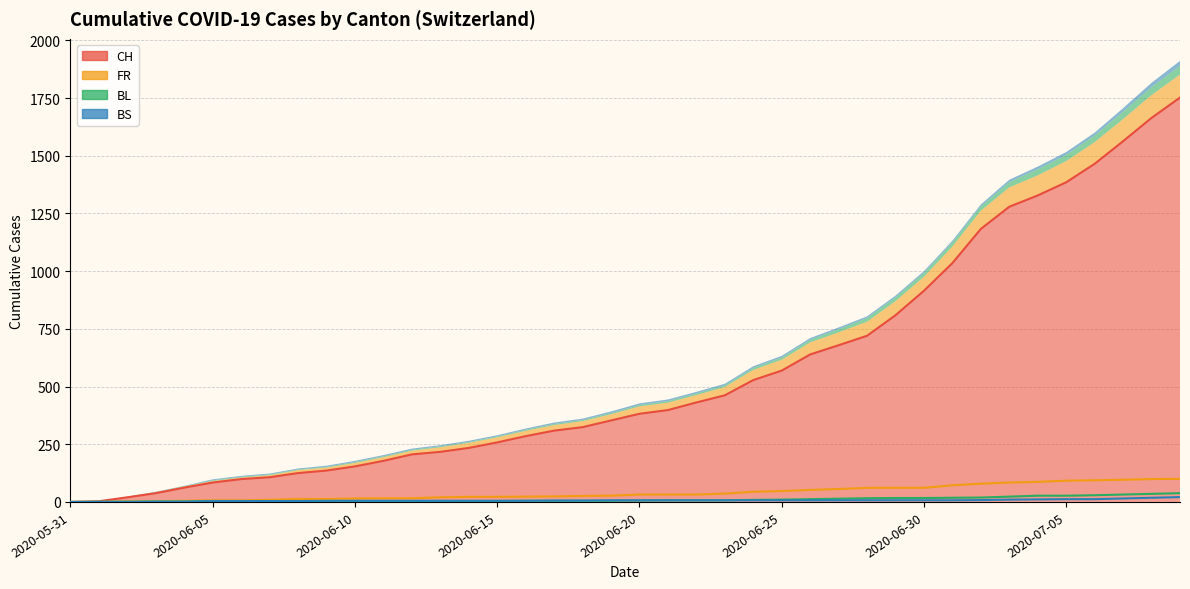

Between 2020-07-03 and 2020-06-17, which is larger?

2020-07-03